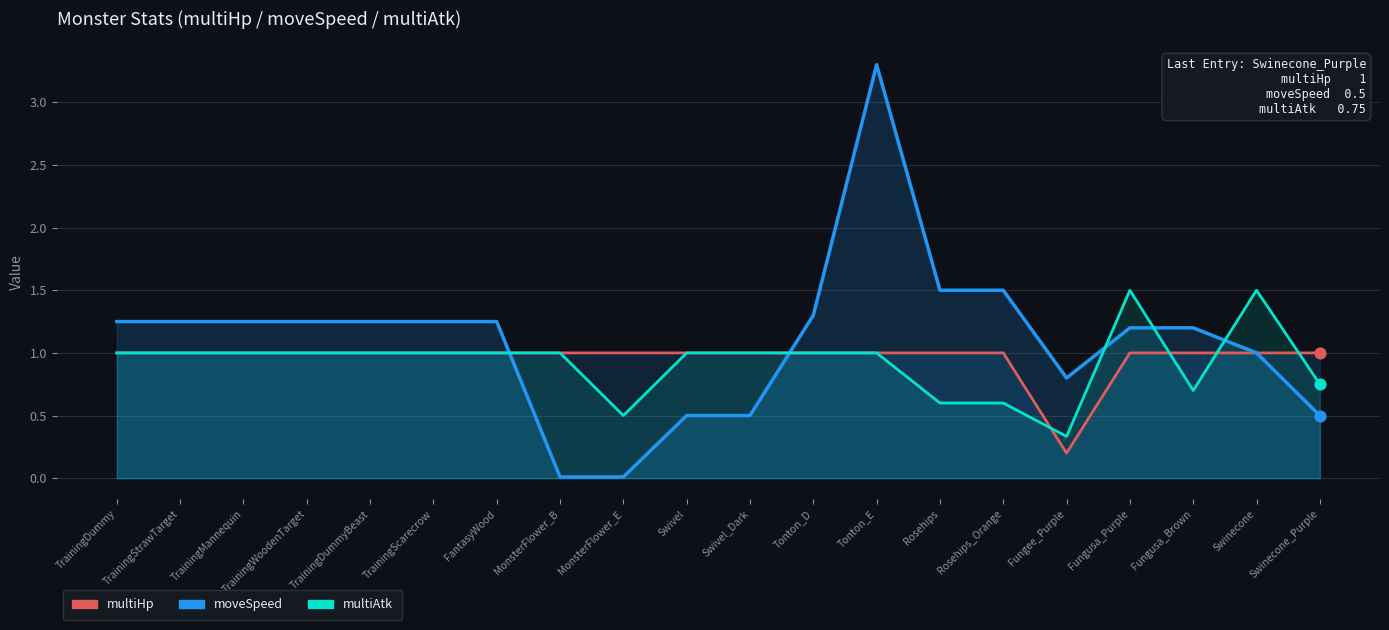

What are all the series names shown in the legend?

multiHp, moveSpeed, multiAtk